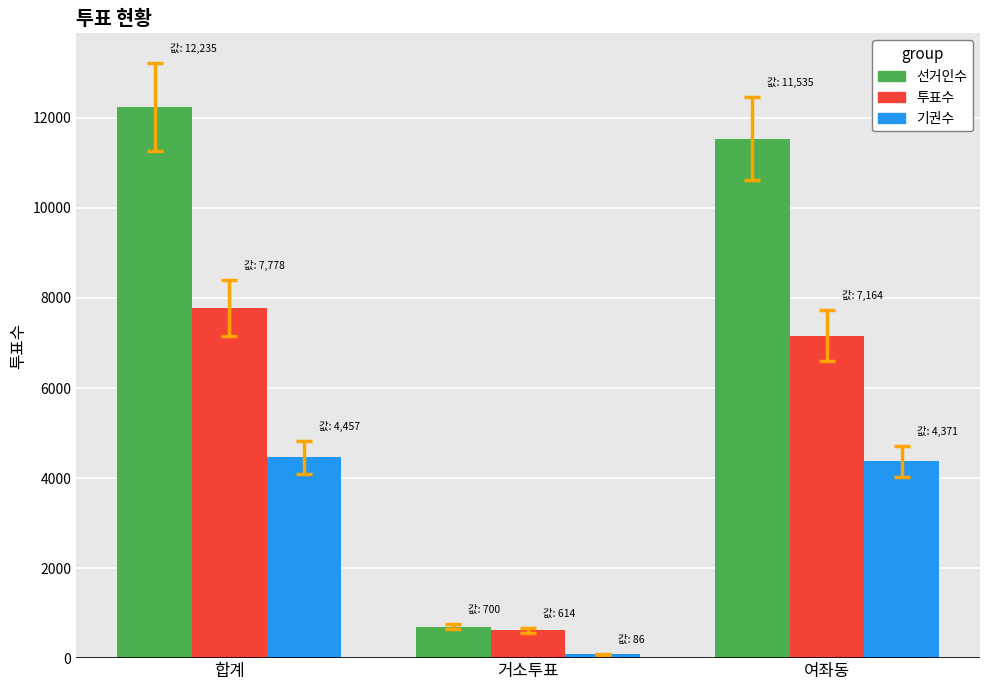

What is the sum of the 기권수 values at 여좌동 and 합계?

8828